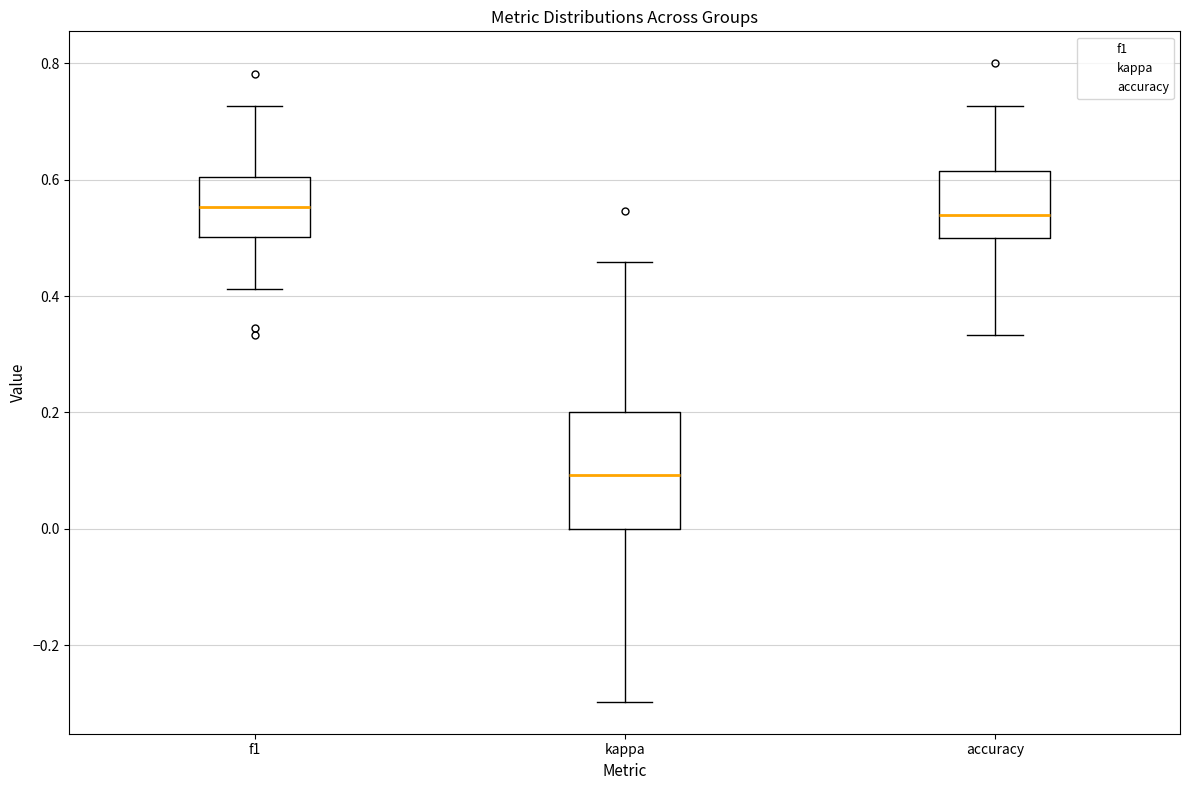

Which box has the lowest median line?

kappa